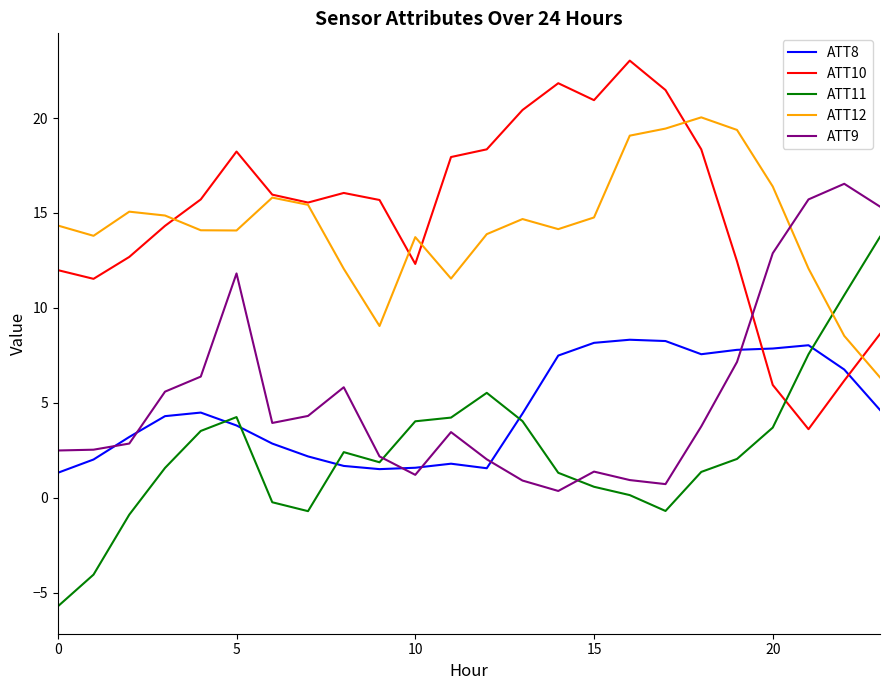

What is the maximum value for ATT9?

16.5